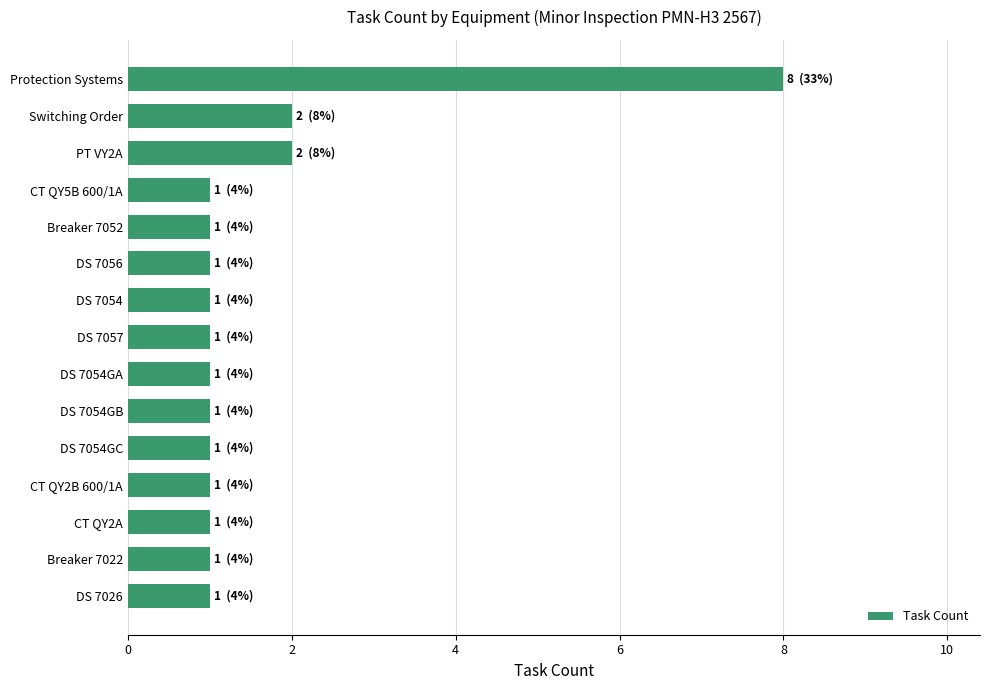

At which category does the chart reach its peak across all series?

Protection Systems